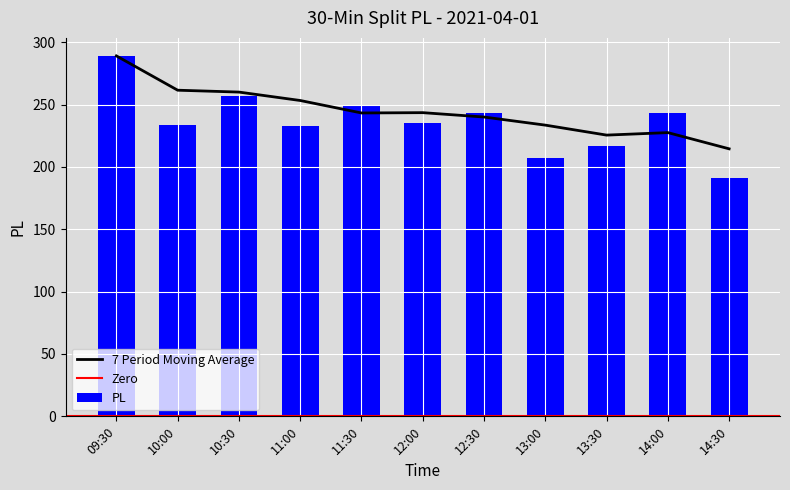

Where does the data first go above 235?

09:30